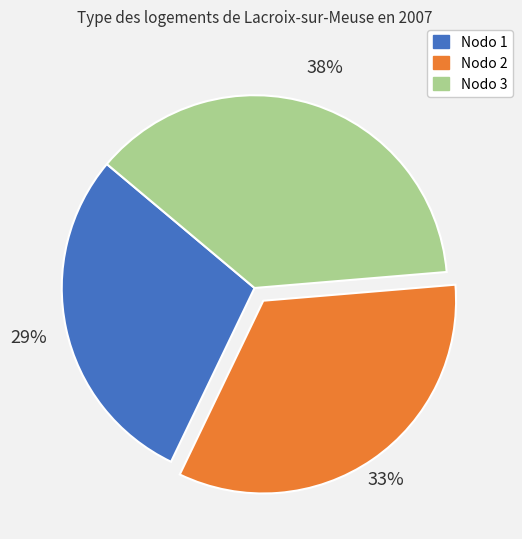

Count the number of slices in the pie.

3